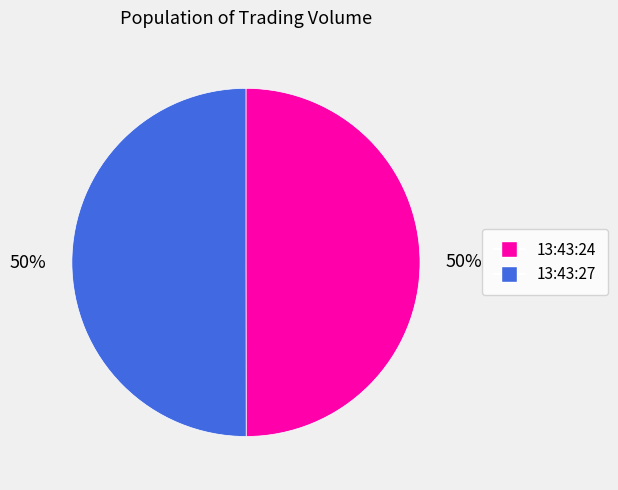

Is it true that 13:43:24 is 50% of the pie?

True